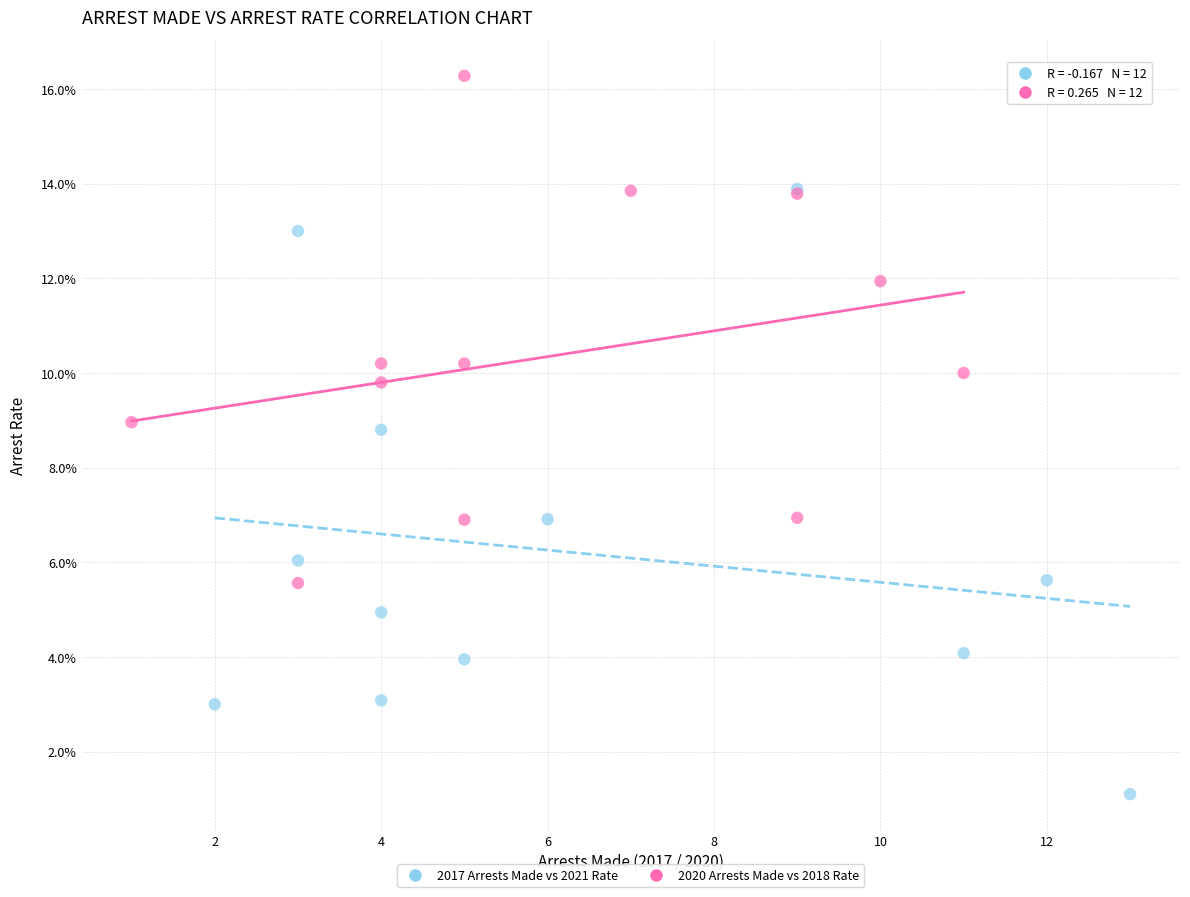

What are all the series names shown in the legend?

2017 Arrests Made vs 2021 Rate, 2020 Arrests Made vs 2018 Rate